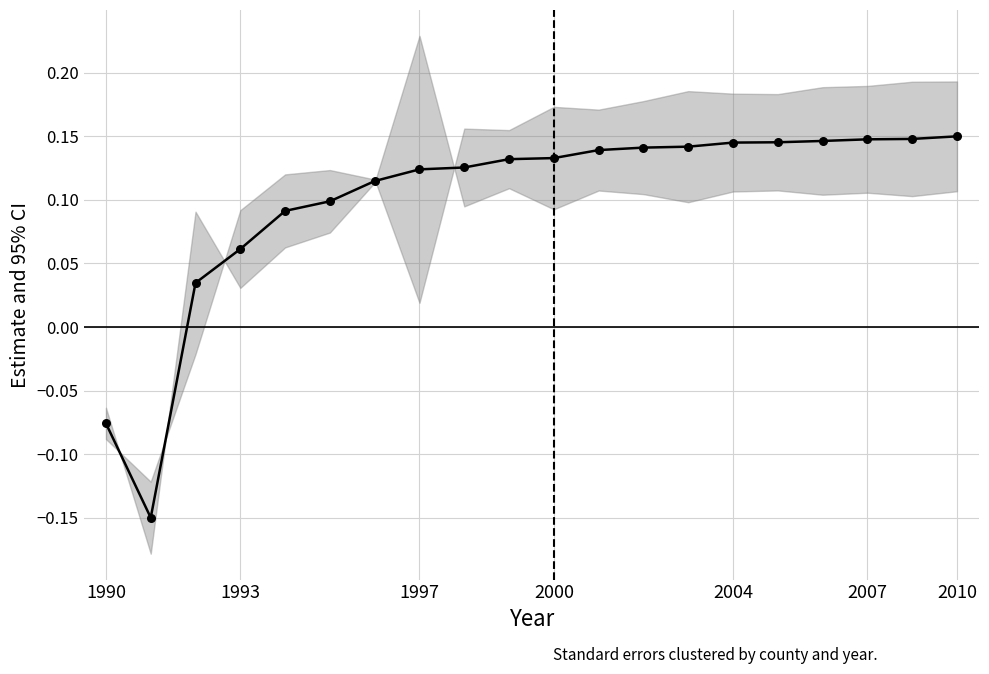

Which has a higher value, 10 or 11?

11